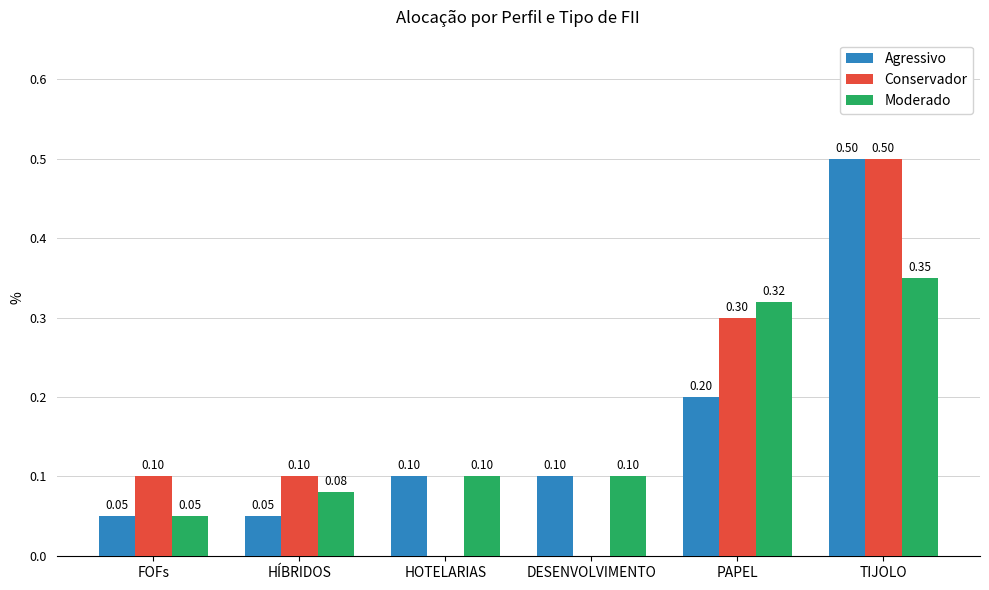

Does the chart contain stacked bars?

No